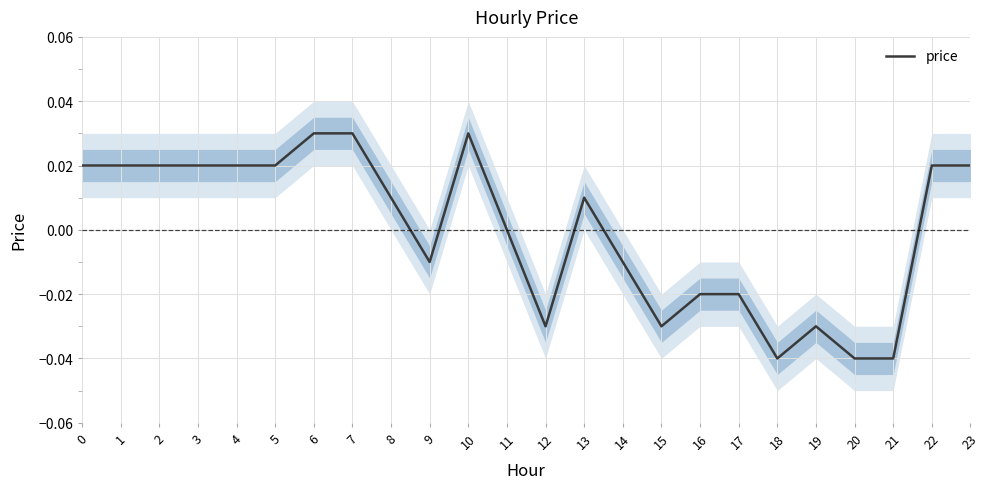

Where is the first local minimum?

9